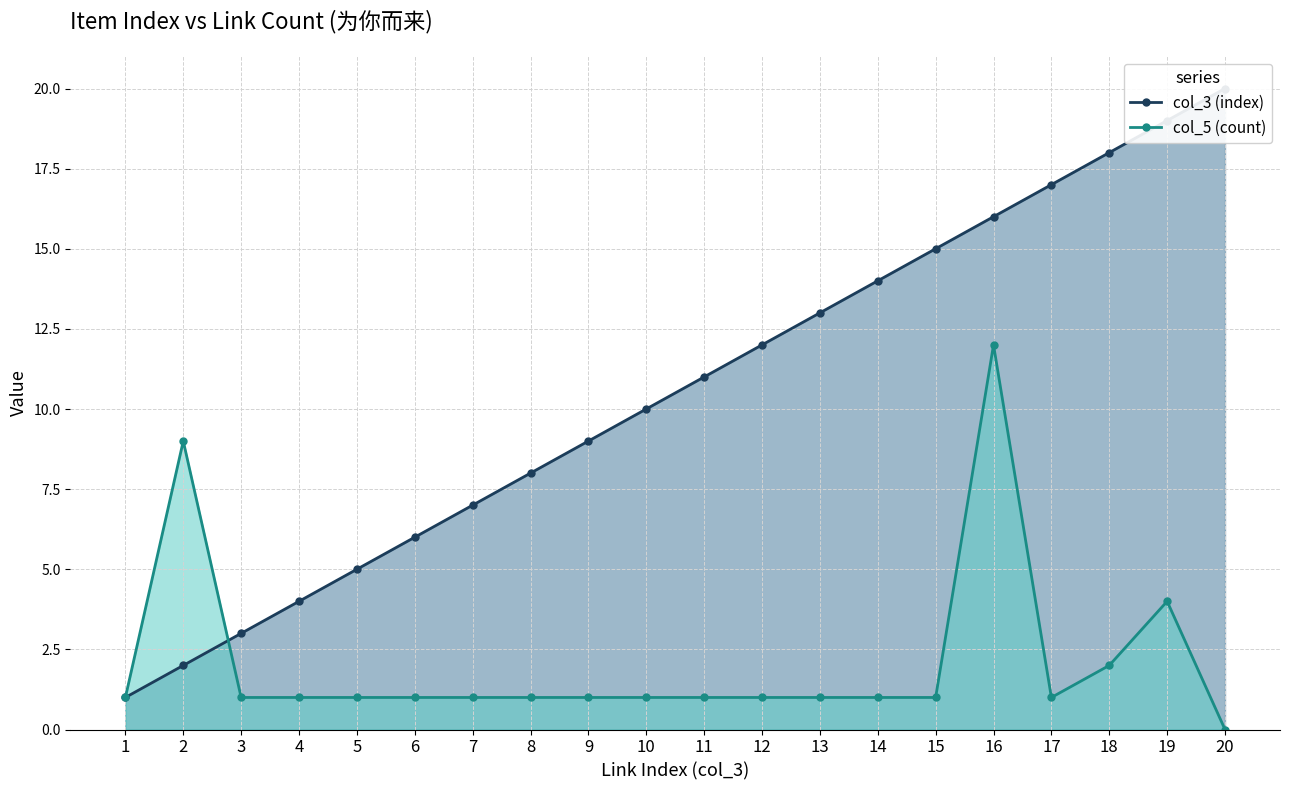

What is the sum of all col_3 (index) values?

210